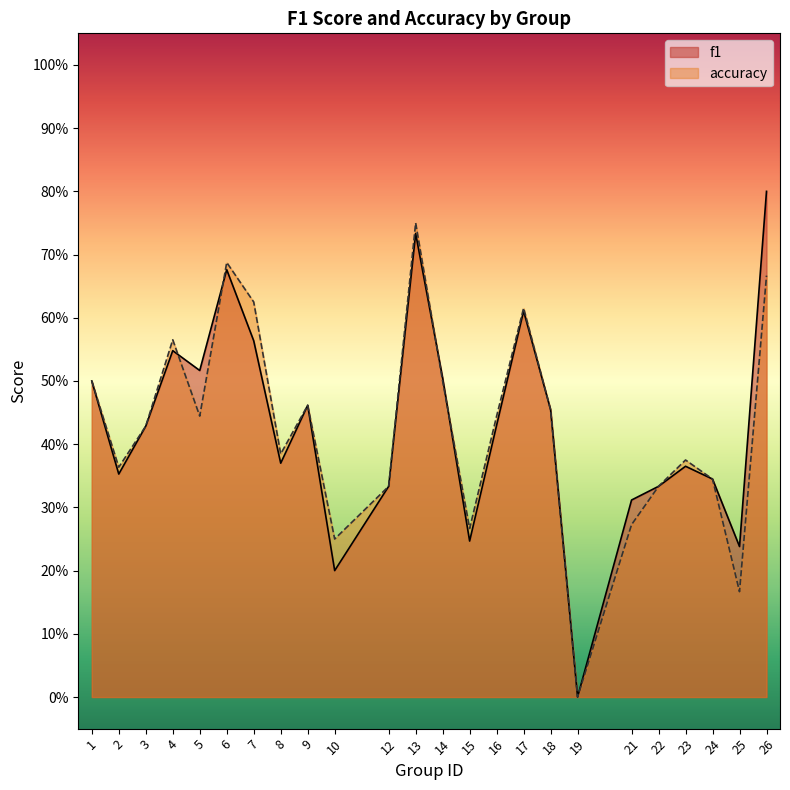

Rank the series by their maximum value, from lowest to highest.

accuracy, f1